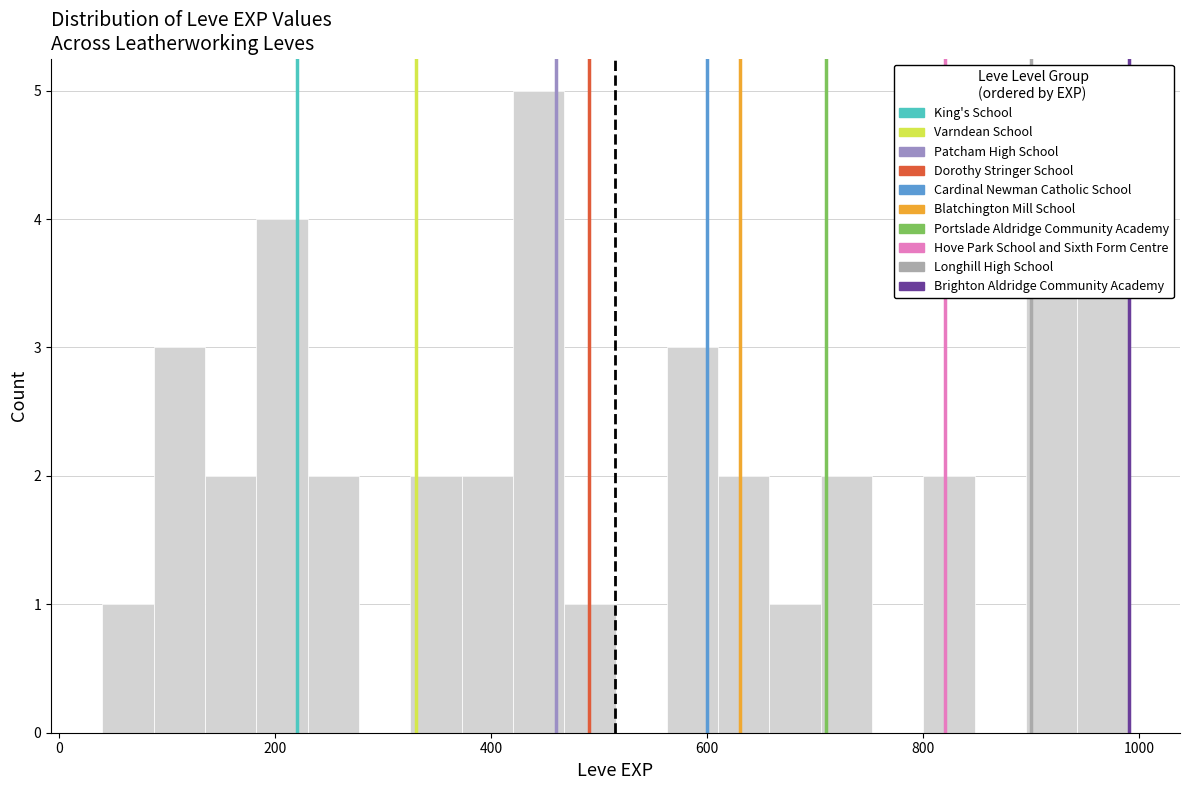

Read against the x-axis, roughly where is the centre of the tallest bar?

440